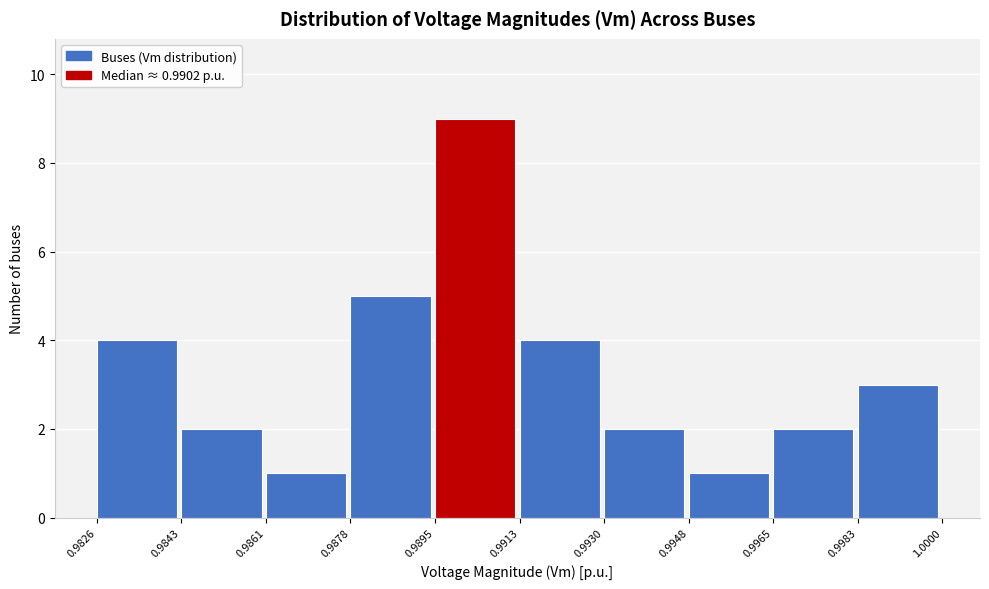

Which range on the x-axis has the tallest bar?

0.9895 to 0.9913